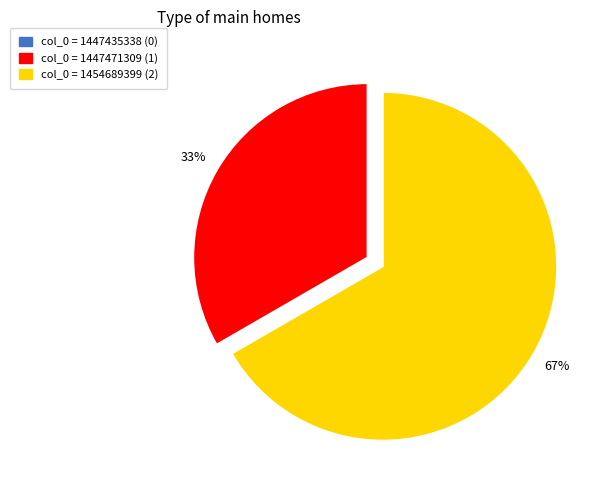

To the nearest percent, what percentage of the pie is col_0 = 1454689399?

67%